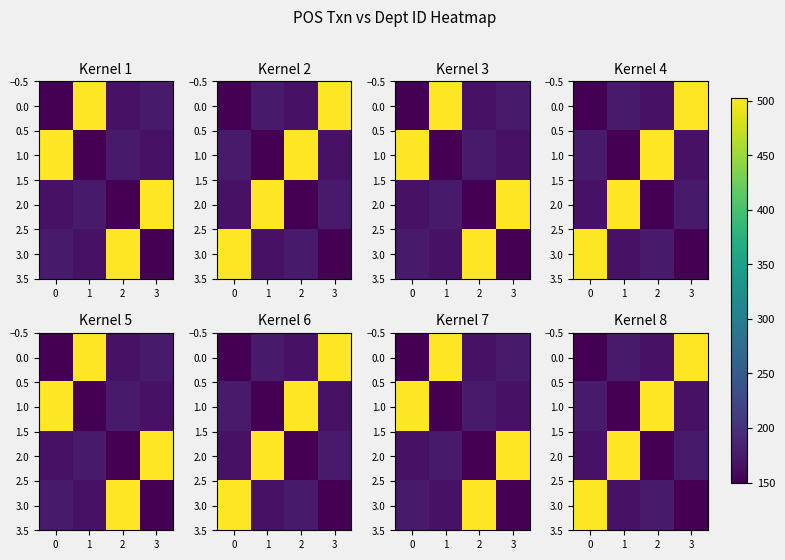

What is the minimum value shown in the chart?

150